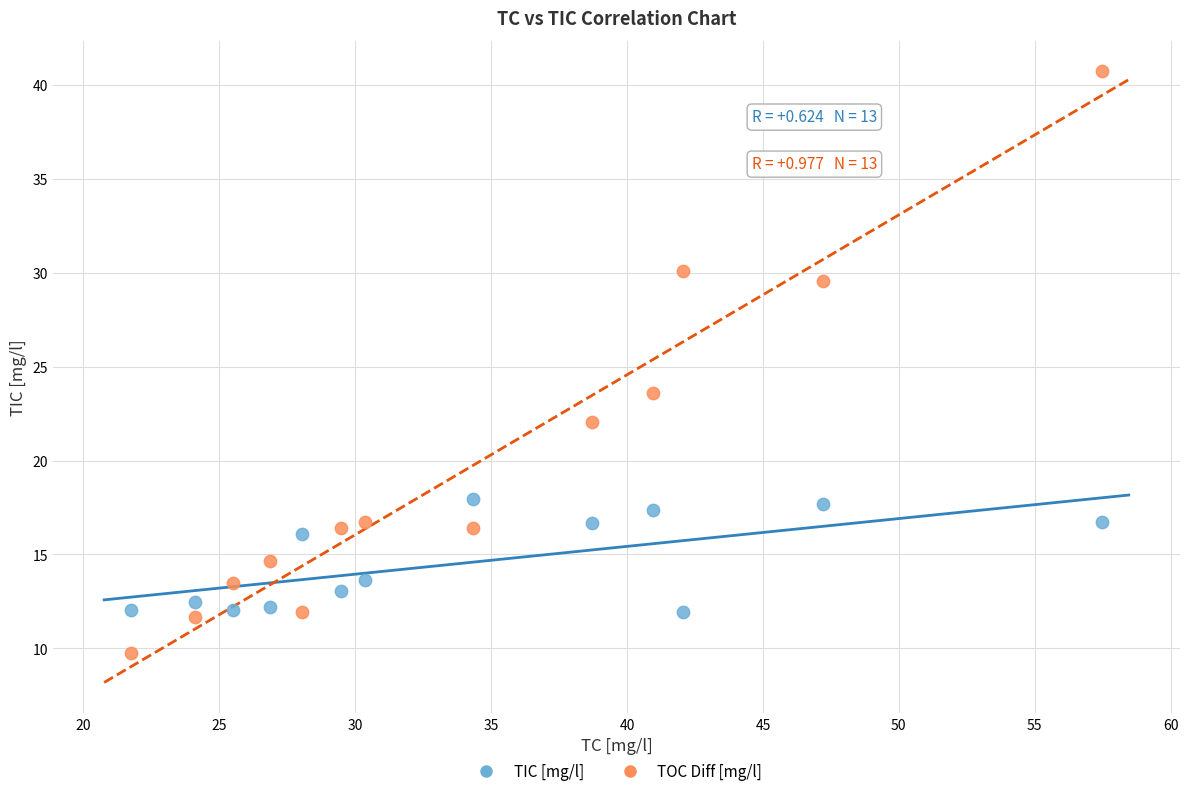

Across all data points, what is the range of Y values (max minus min)?

31.0